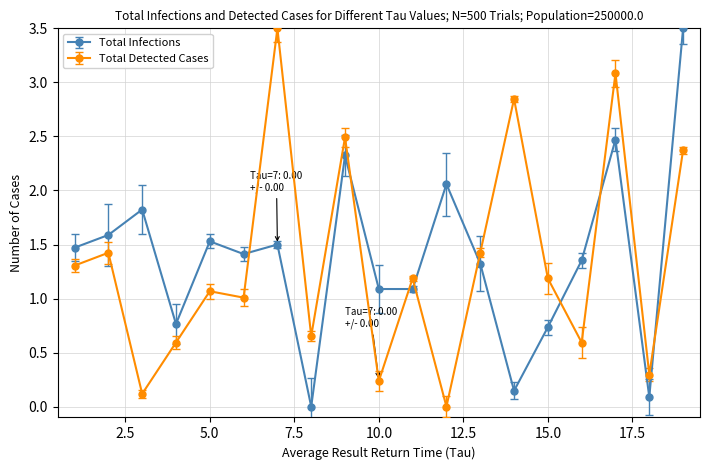

True or false: Total Detected Cases and Total Infections cross at least once.

True